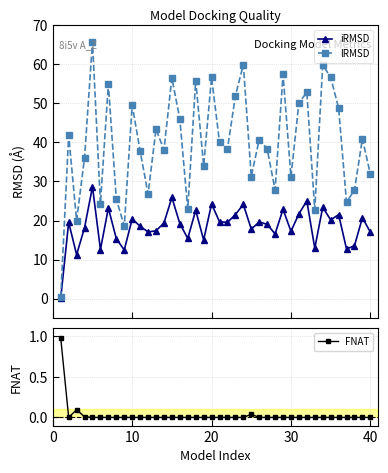

True or false: iRMSD has more than 2 points higher than both neighbors.

True